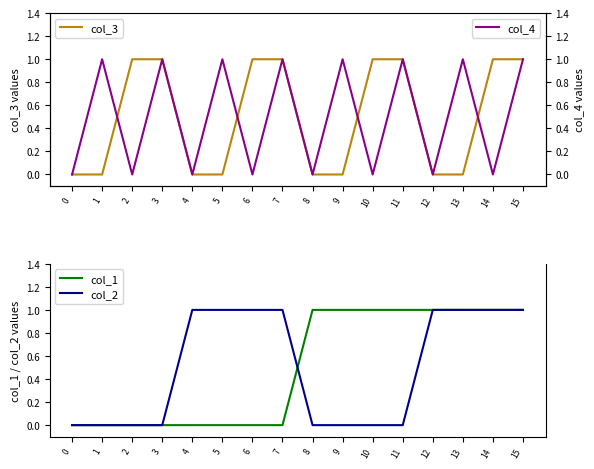

What is the value of the col_3 point at the 12th from the left?

1